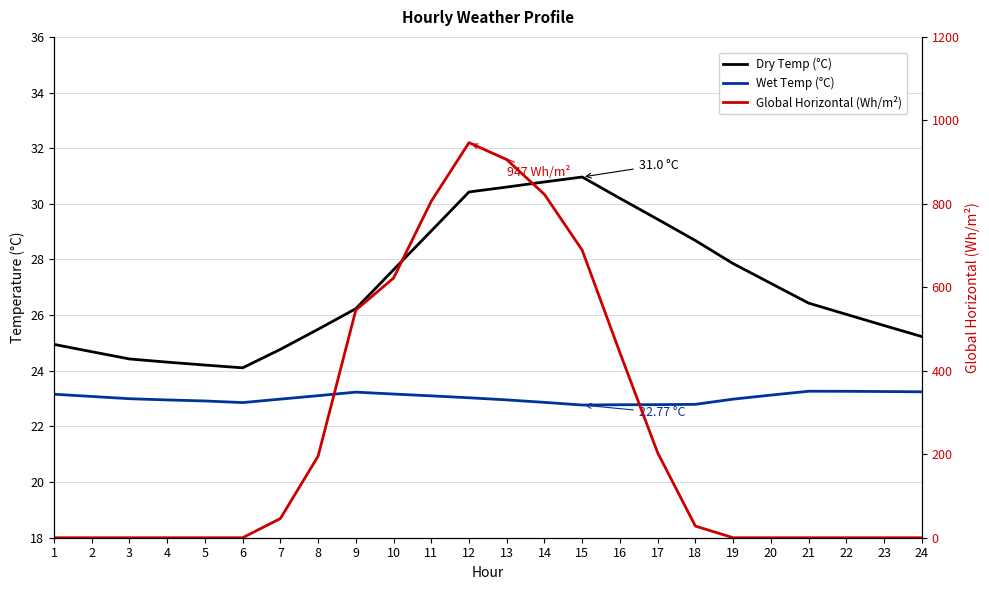

True or false: Wet Temp (°C) and Dry Temp (°C) intersect in this chart.

False